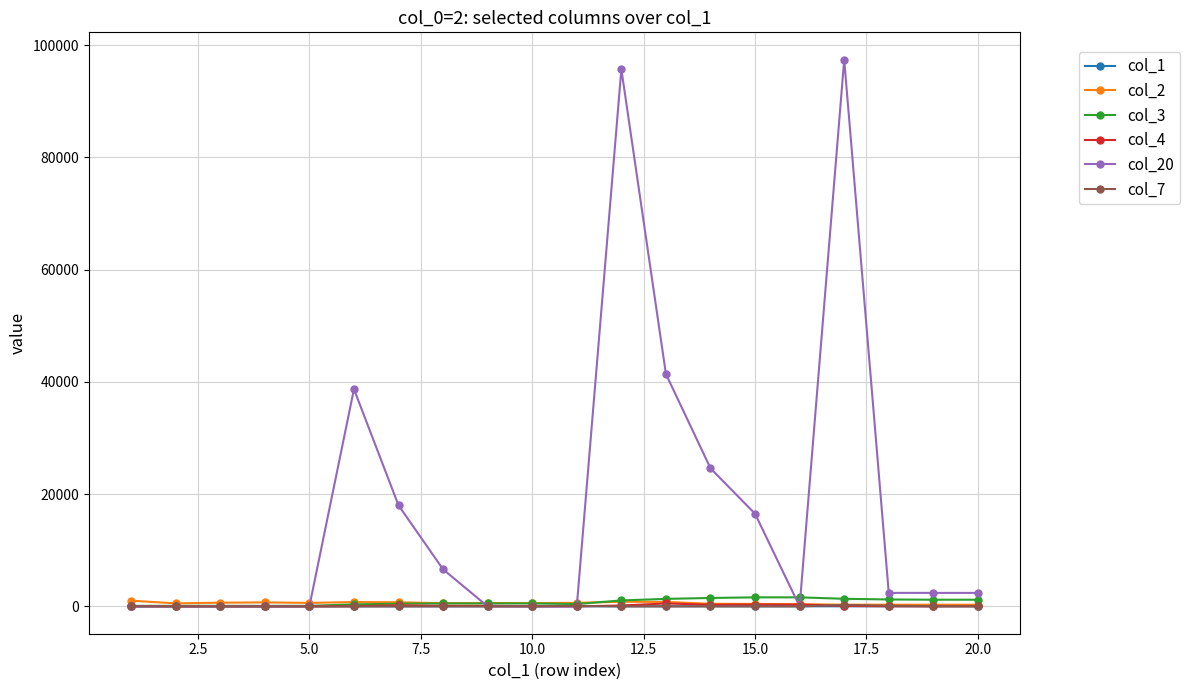

Which series has the largest total across all categories?

col_20